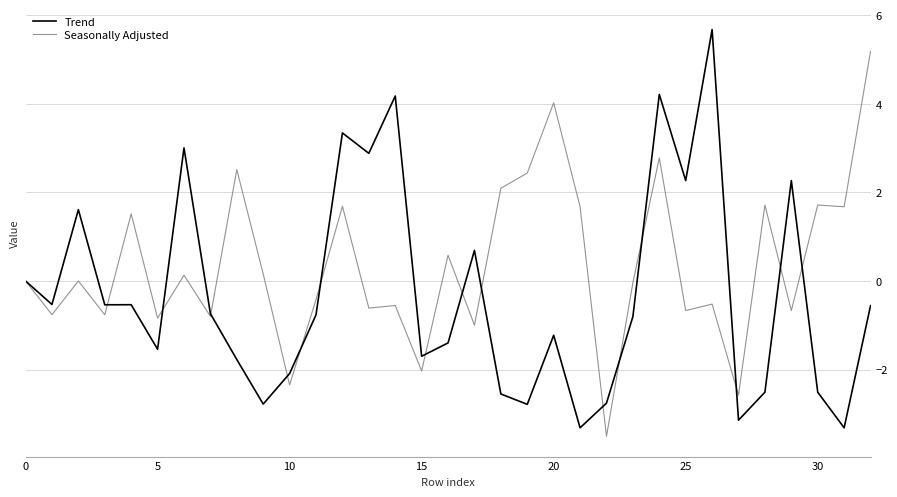

Which series has the largest total across all categories?

Seasonally Adjusted